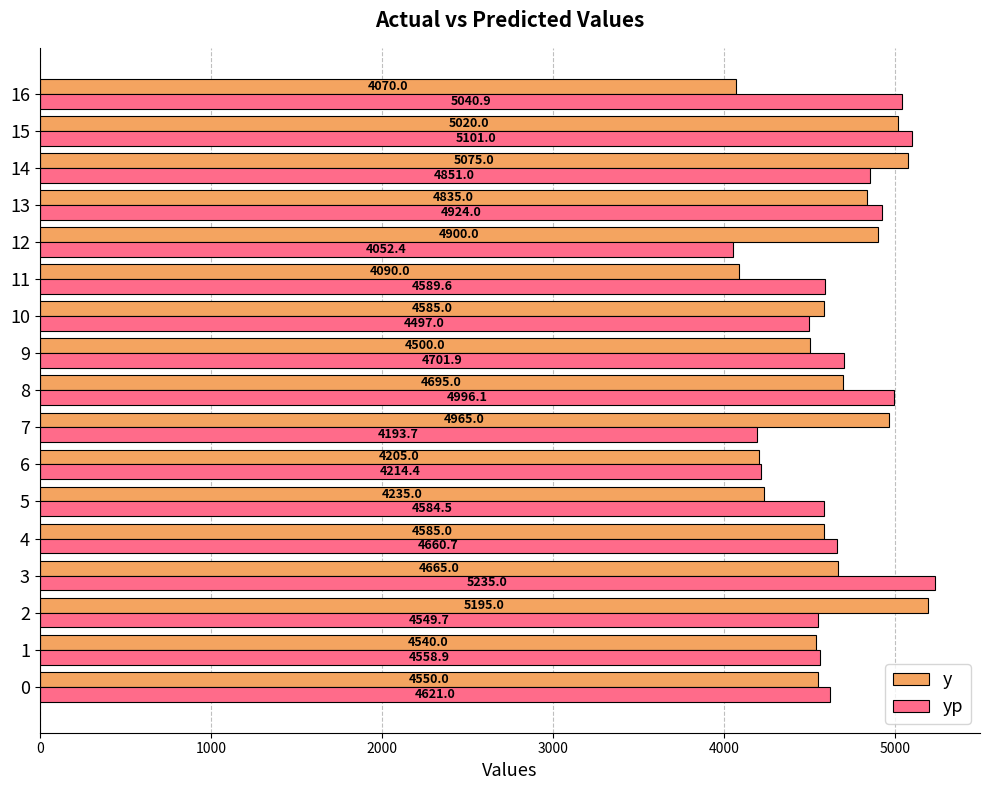

Rank the series by their maximum value, from highest to lowest.

yp, y